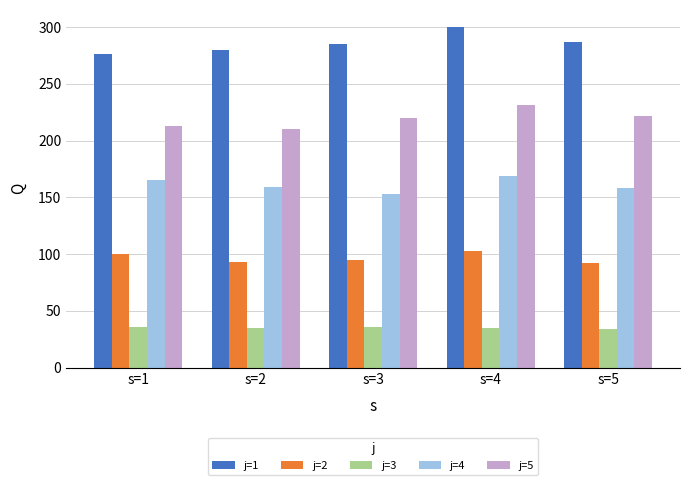

How many groups of bars are there?

5